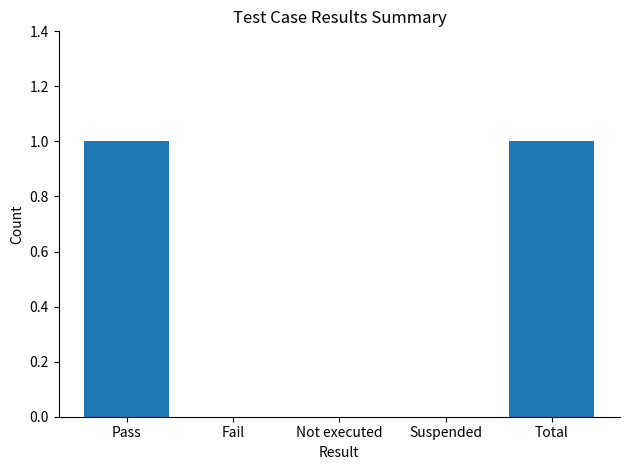

What is the greatest value displayed?

1